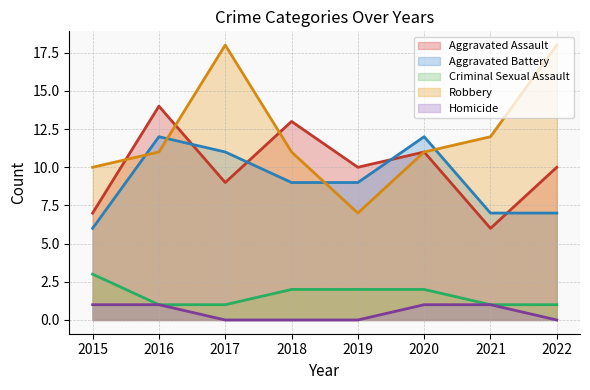

True or false: Robbery has a value of 11 at 2020.

True